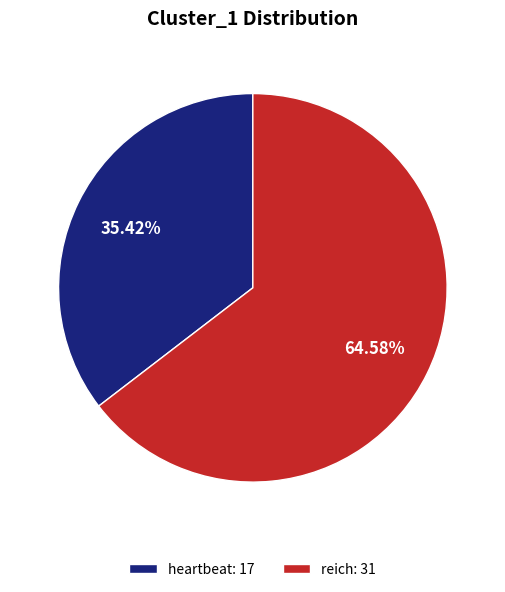

True or false: reich accounts for 65% of the total.

True